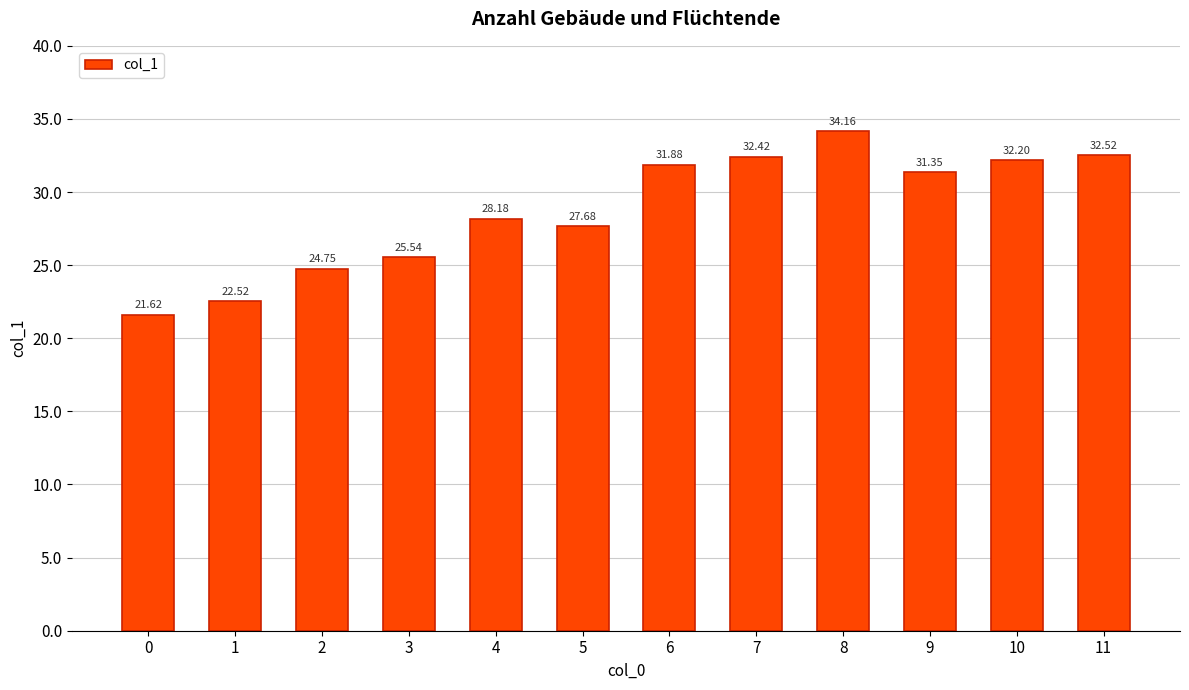

What is the value of the 5th bar from the left?

28.2